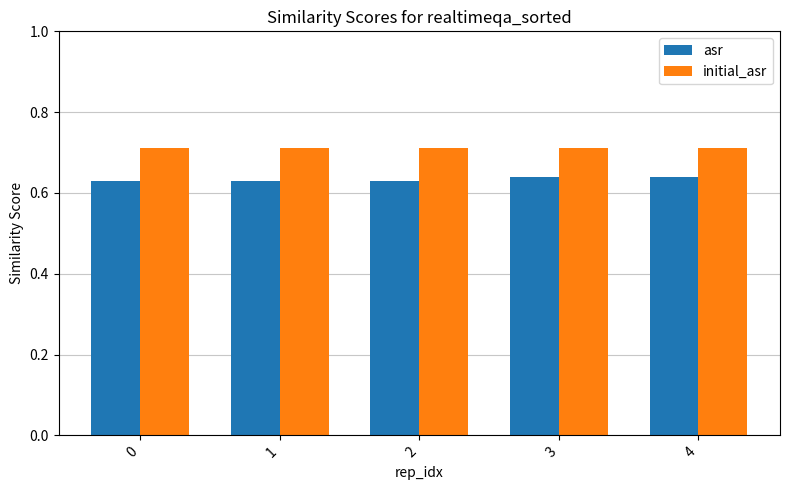

Rank the series at 0 from highest to lowest value.

initial_asr, asr